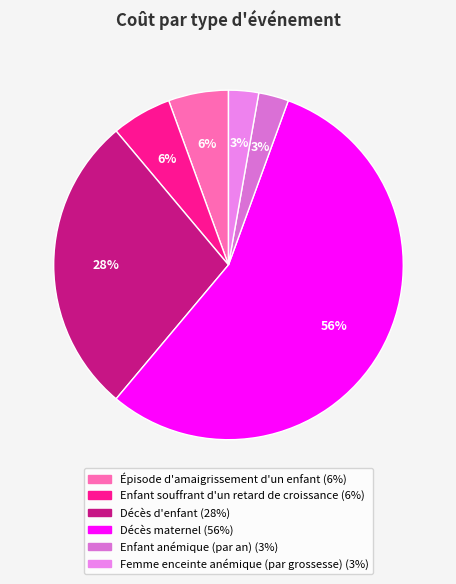

The Enfant souffrant d'un retard de croissance slice represents 6% of the pie. True or false?

True